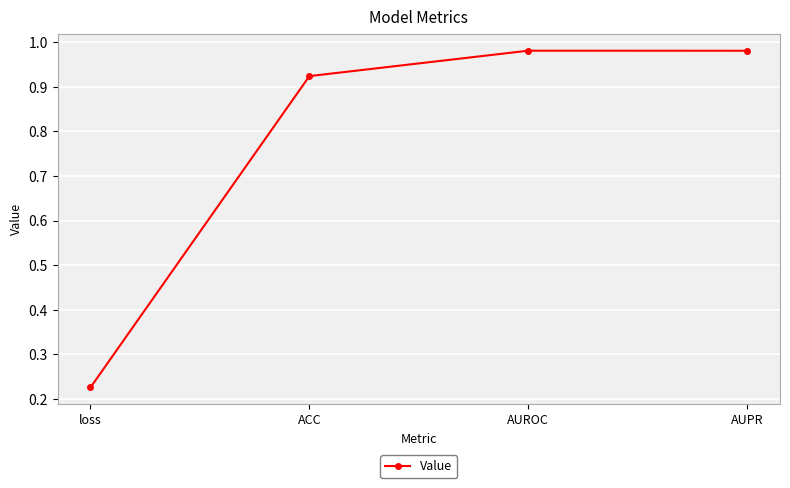

At which label is the value closest to 0?

loss